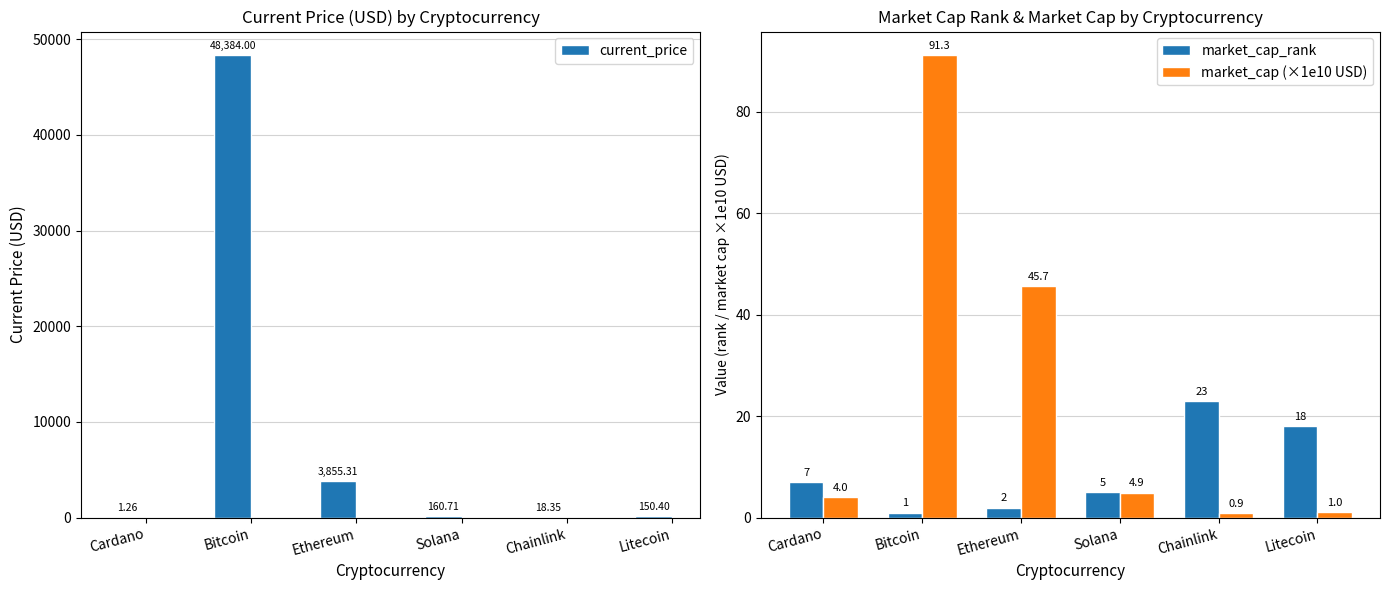

What are all the series names shown in the legend?

current_price, market_cap_rank, market_cap (×1e10 USD)